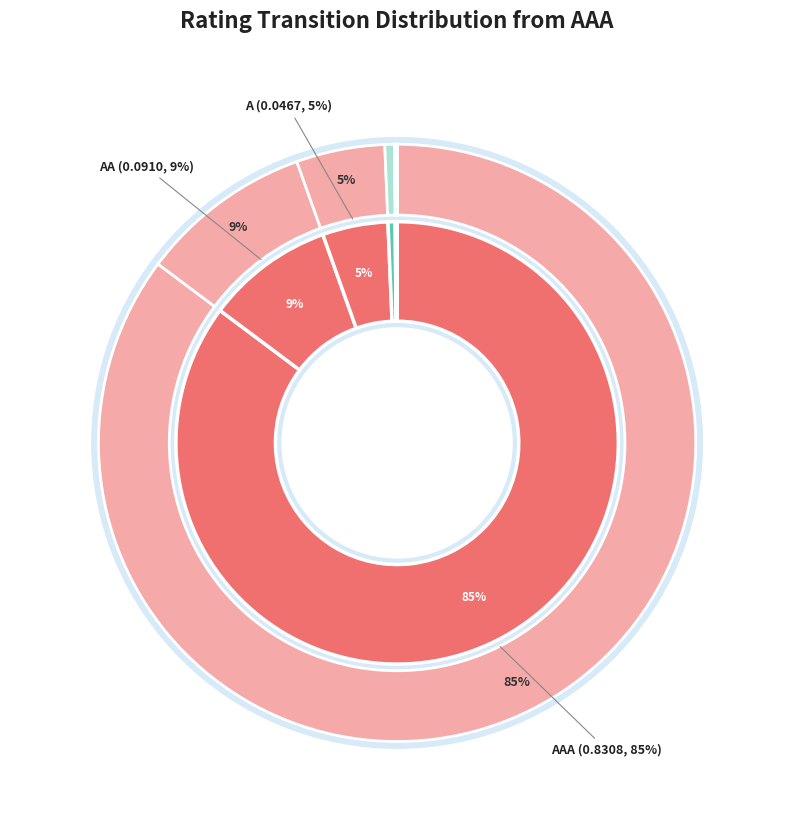

The AA slice represents 9% of the pie. True or false?

True